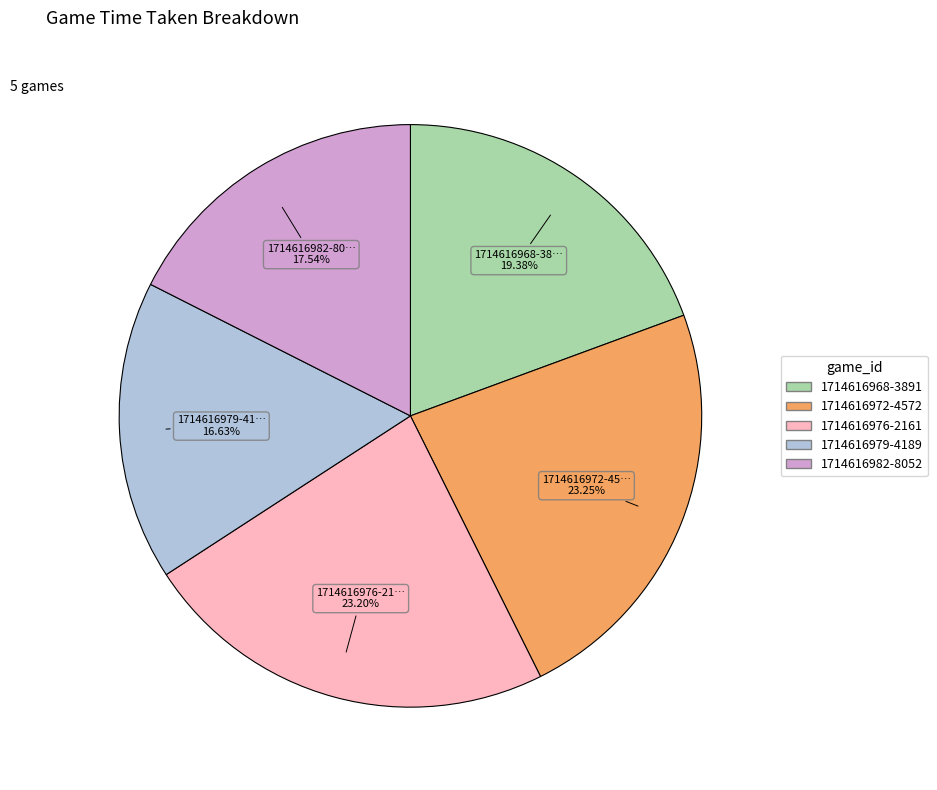

Does any single category account for the majority?

No